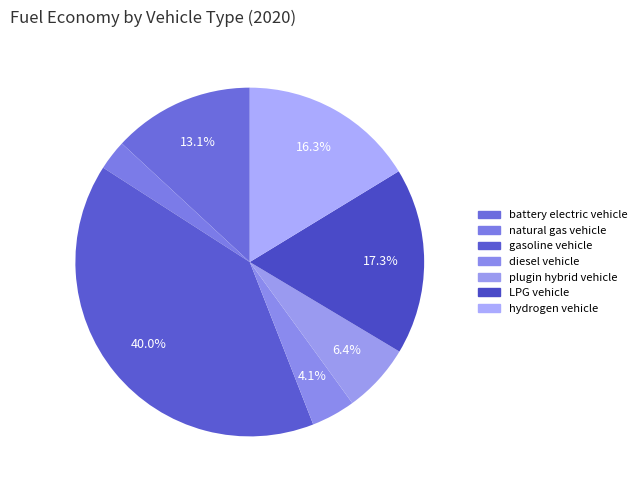

How many segments does this pie chart have?

7